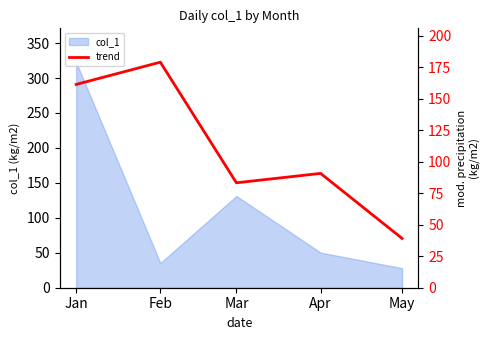

What is the average value?

110.7